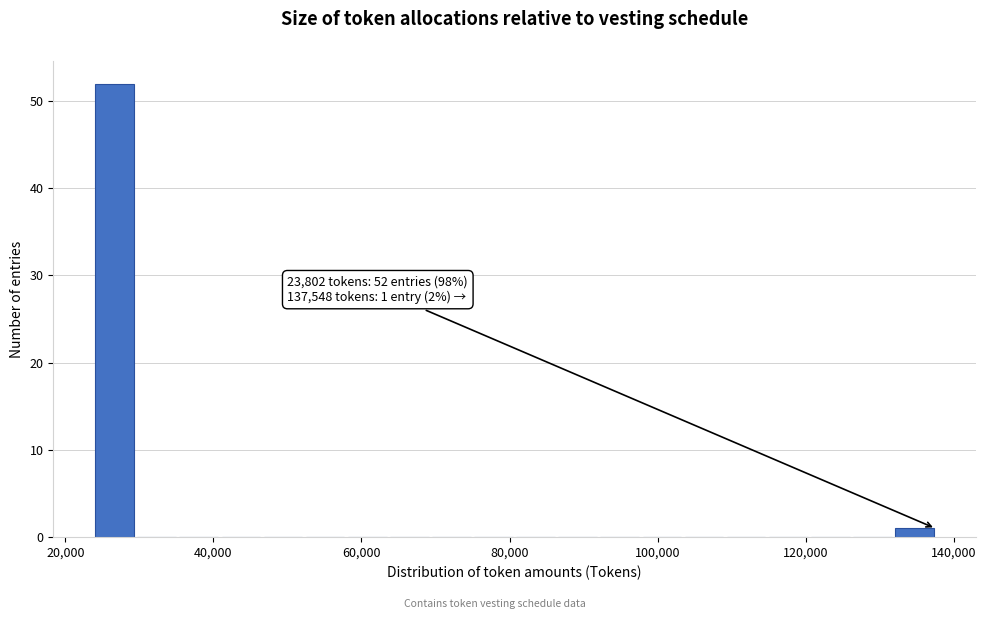

Around what value on the x-axis is the tallest bar? Give the approximate position of its centre, as read against the axis.

26000